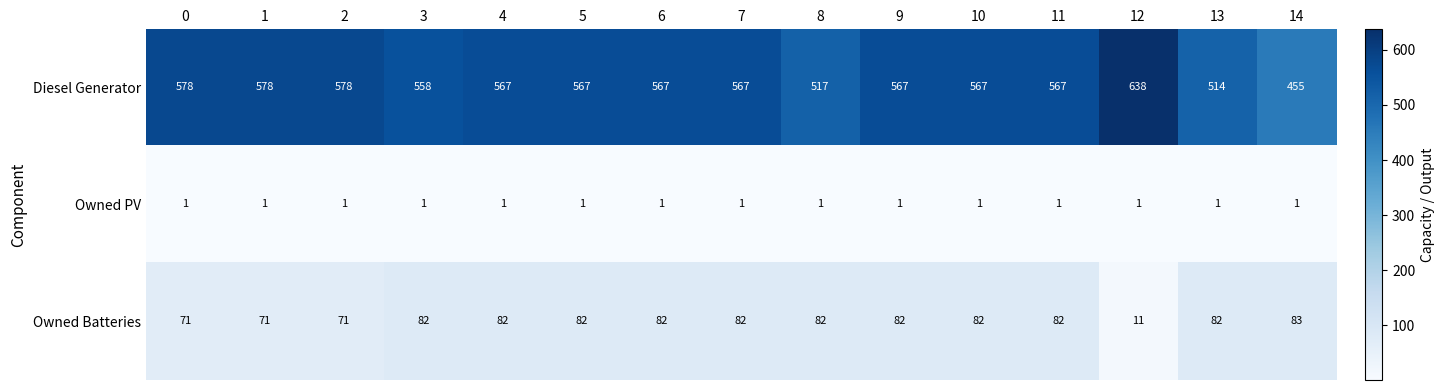

At how many categories does at least one series exceed 570?

4